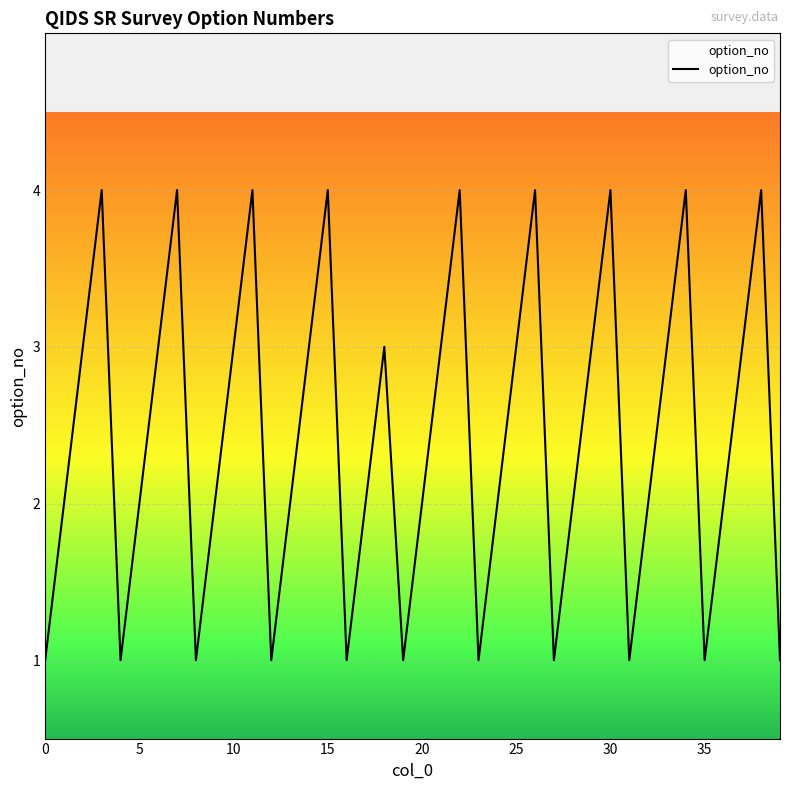

What is the smallest value displayed?

1